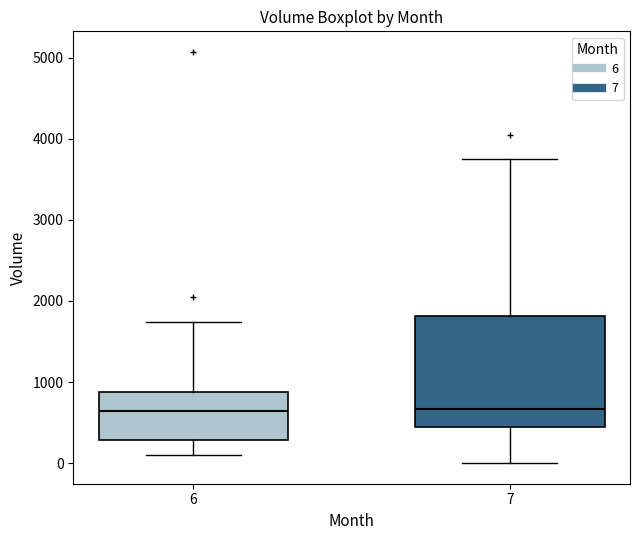

Reading left to right, read every box against the y-axis: the position of its median line, the range the box covers, and the ends of its whiskers. The values are not printed on the chart, so give them approximately, as read against the axis.

6: median 600, box 300 to 900, whiskers 100 to 1700
7: median 700, box 400 to 1800, whiskers 0 to 3800